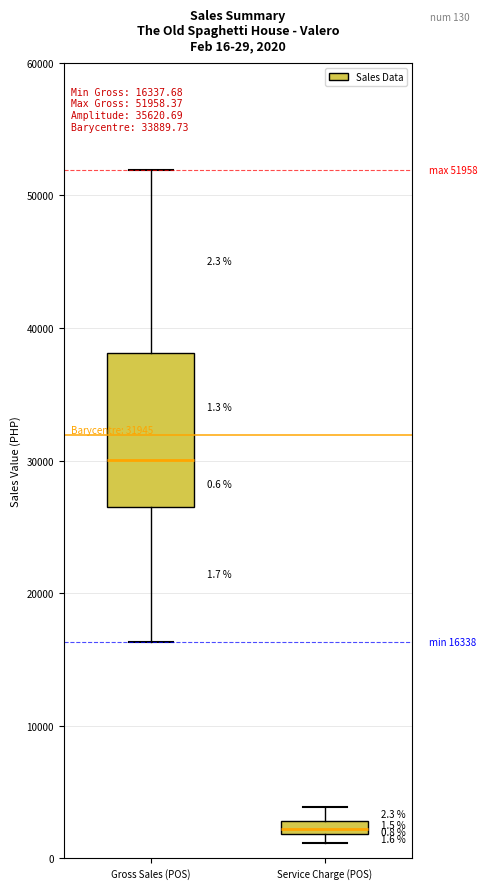

Which box is the tallest, from its lower edge to its upper edge?

Gross Sales (POS)